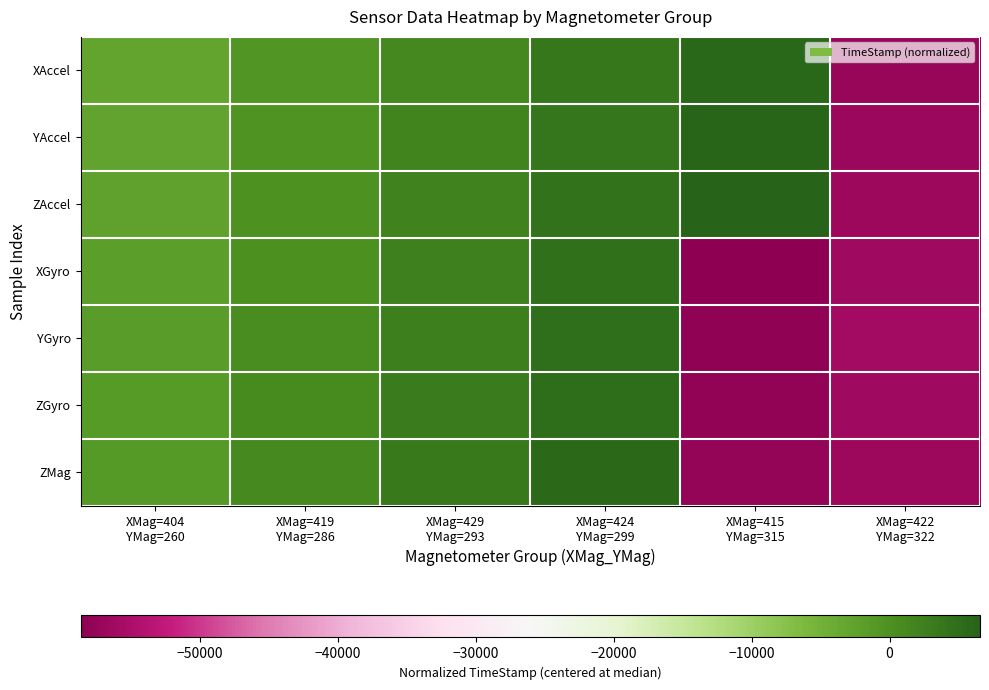

Reading left to right, what are all the values shown in this chart?

XAccel: XMag=404
YMag=260=-3040	XMag=419
YMag=286=-800	XMag=429
YMag=293=1440	XMag=424
YMag=299=3680	XMag=415
YMag=315=5920	XMag=422
YMag=322=-57376
YAccel: XMag=404
YMag=260=-2720	XMag=419
YMag=286=-480	XMag=429
YMag=293=1760	XMag=424
YMag=299=4000	XMag=415
YMag=315=6240	XMag=422
YMag=322=-57056
ZAccel: XMag=404
YMag=260=-2400	XMag=419
YMag=286=-160	XMag=429
YMag=293=2080	XMag=424
YMag=299=4320	XMag=415
YMag=315=6560	XMag=422
YMag=322=-56736
XGyro: XMag=404
YMag=260=-2080	XMag=419
YMag=286=160	XMag=429
YMag=293=2400	XMag=424
YMag=299=4640	XMag=415
YMag=315=-58656	XMag=422
YMag=322=-56416
YGyro: XMag=404
YMag=260=-1760	XMag=419
YMag=286=480	XMag=429
YMag=293=2720	XMag=424
YMag=299=4960	XMag=415
YMag=315=-58336	XMag=422
YMag=322=-56096
ZGyro: XMag=404
YMag=260=-1440	XMag=419
YMag=286=800	XMag=429
YMag=293=3040	XMag=424
YMag=299=5280	XMag=415
YMag=315=-58016	XMag=422
YMag=322=-56416
ZMag: XMag=404
YMag=260=-1120	XMag=419
YMag=286=1120	XMag=429
YMag=293=3360	XMag=424
YMag=299=5600	XMag=415
YMag=315=-57696	XMag=422
YMag=322=-56736